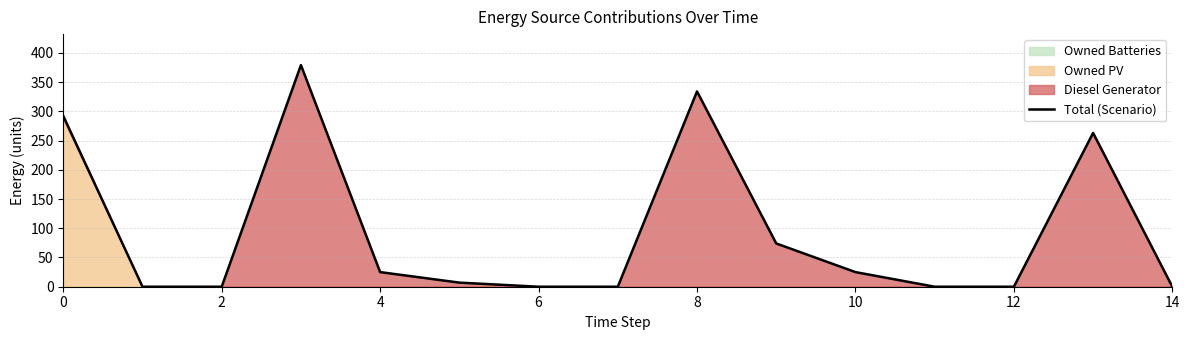

What is the sum of the values at 10 and 14?

25